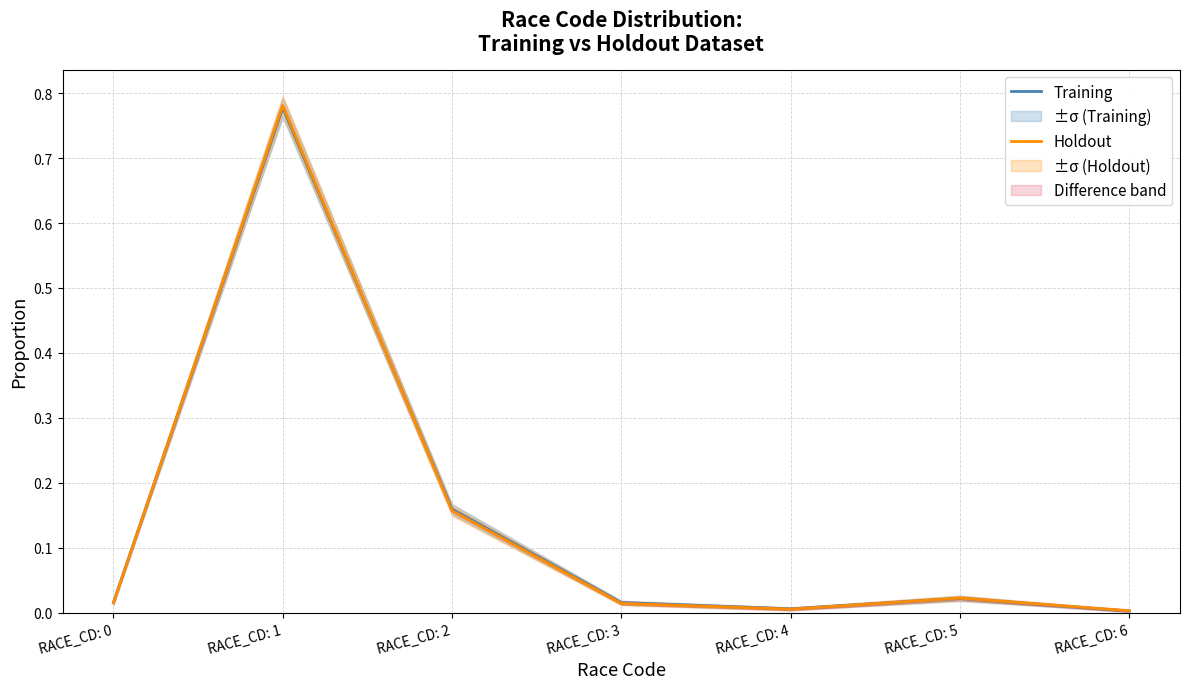

What is the difference between the second highest and minimum values in the Training series?

0.2